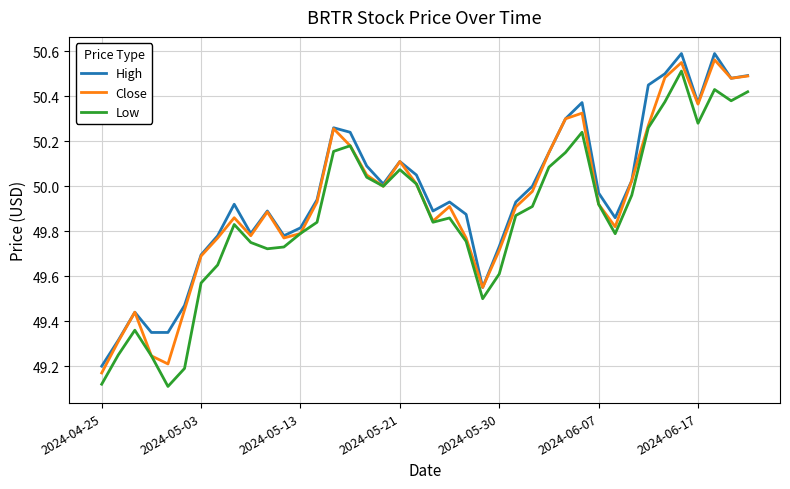

How many lines are shown in the chart?

3